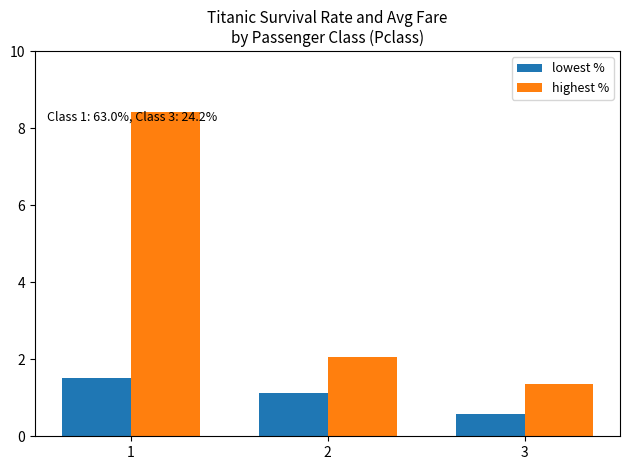

What is the total value across all series at 1?

9.9